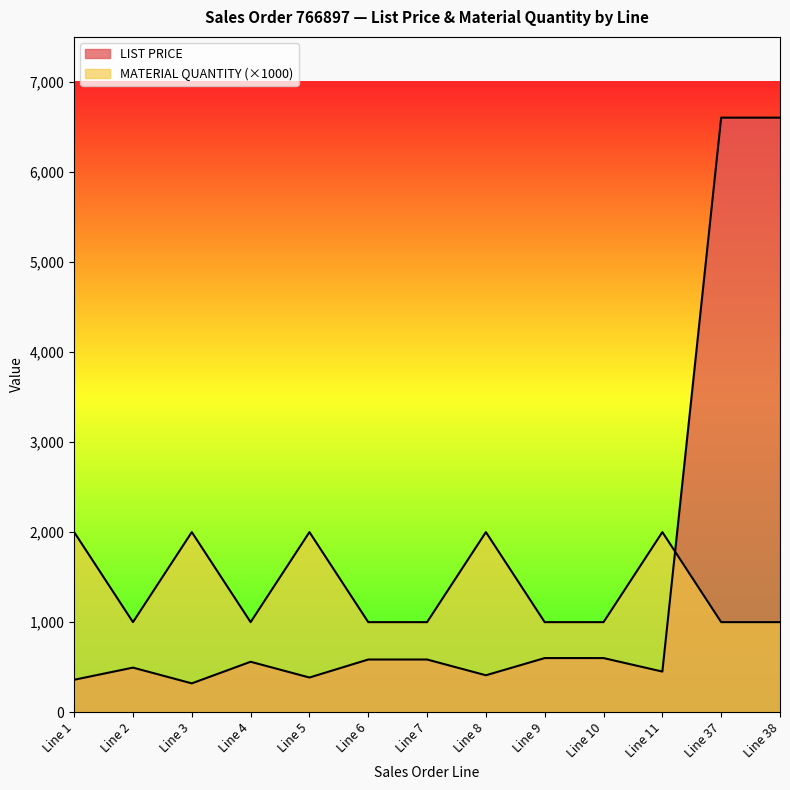

Reading left to right, list all the values displayed in this chart.

LIST PRICE: 360	495	320	560	385	585	585	410	601	601	451	6603	6603
MATERIAL QUANTITY: 2000	1000	2000	1000	2000	1000	1000	2000	1000	1000	2000	1000	1000